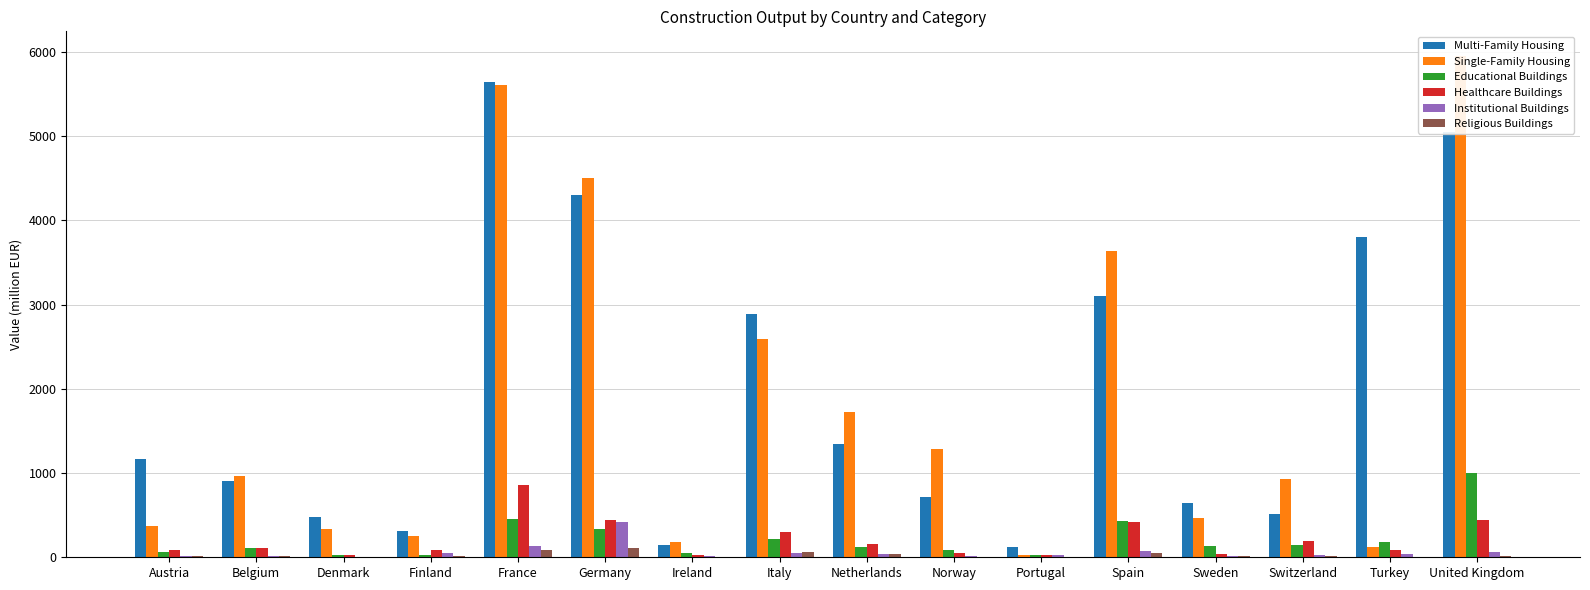

Is the value of Multi-Family Housing at Sweden greater than the value of Religious Buildings at Italy?

Yes